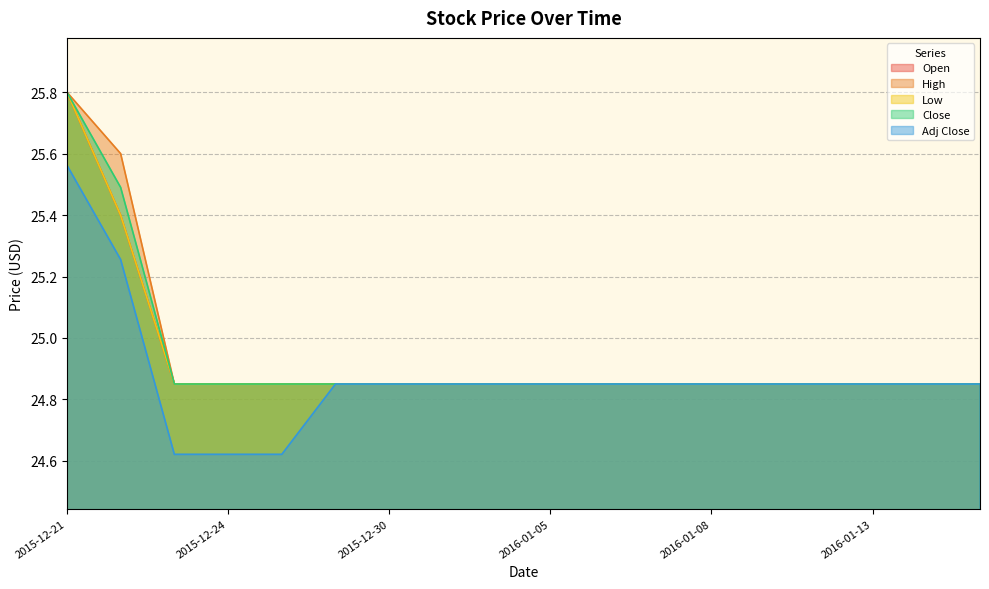

True or false: High and Adj Close intersect in this chart.

False